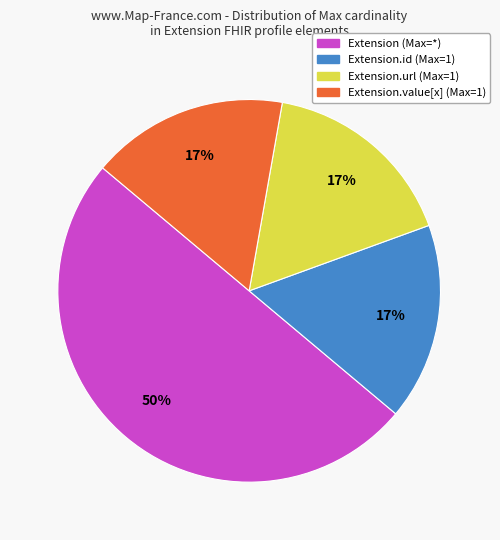

Approximately how many times larger is the value at Extension.value[x] (Max=1) compared to Extension (Max=*)?

0.3